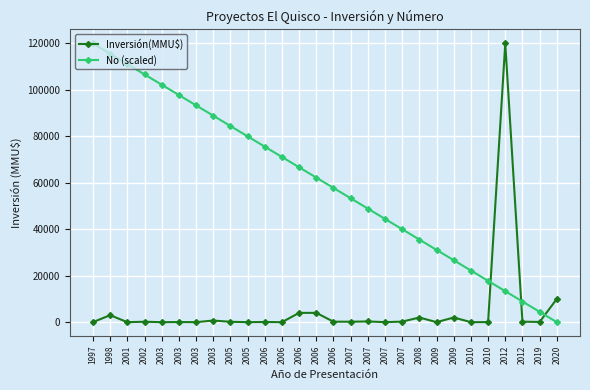

What is the average value of the Inversión(MMU$) series?

5265.2